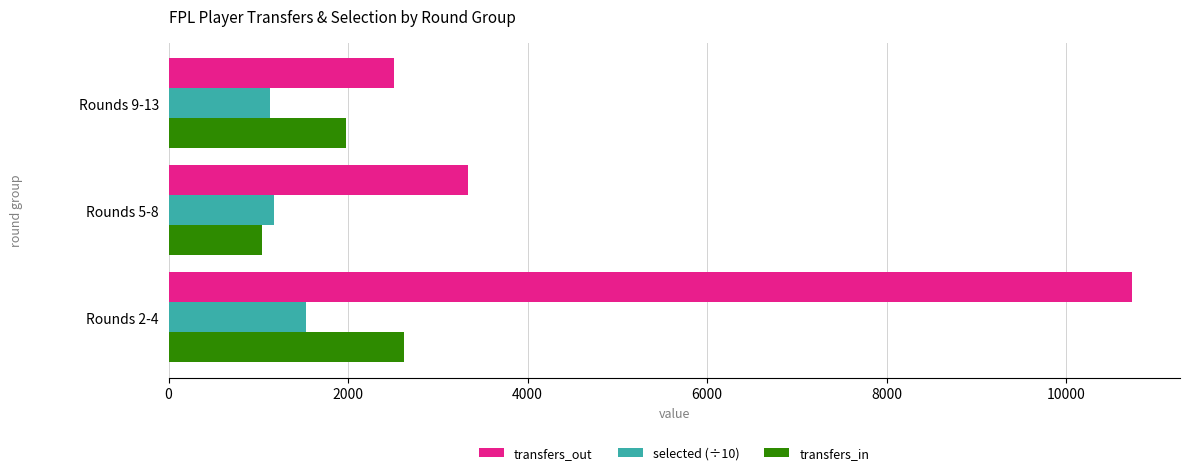

How many selected (÷10) values are between 1129 and 1528?

3